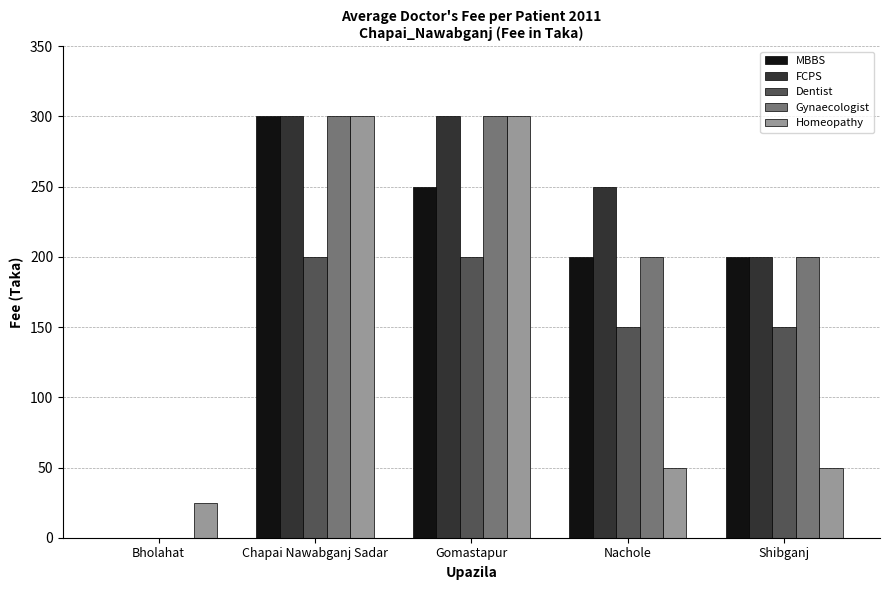

How many values in FCPS are above zero?

4